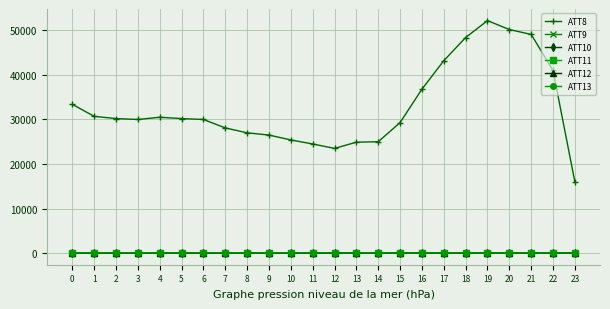

True or false: ATT10 and ATT8 cross at least once.

False